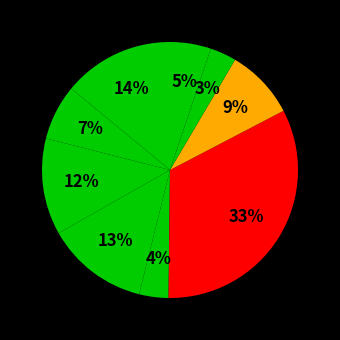

How many segments does this pie chart have?

9